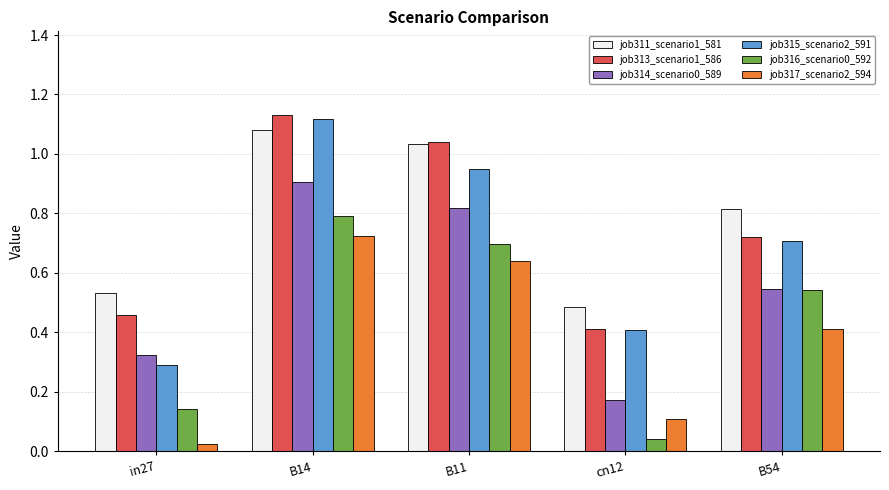

What is the sum of all job316_scenario0_592 values?

2.2